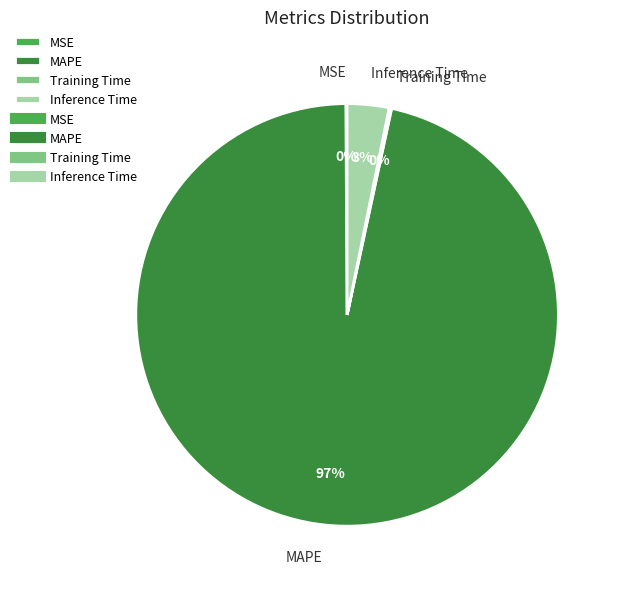

Which category has the biggest portion of the pie?

MAPE